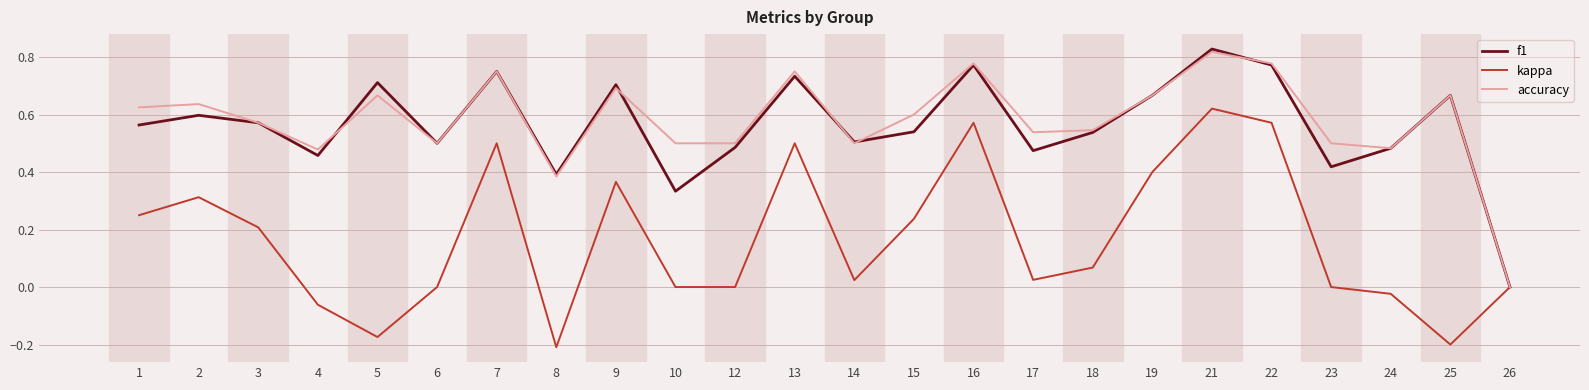

True or false: f1 and accuracy cross at least once.

True